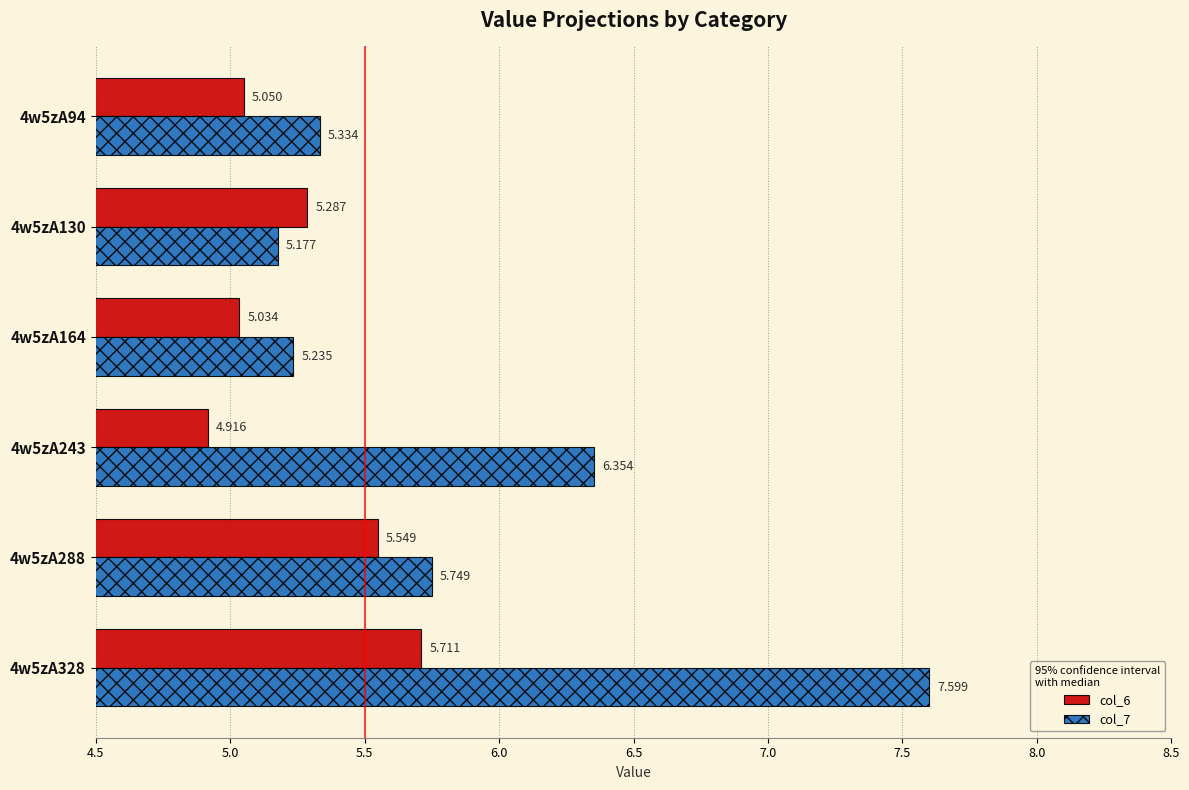

How many values in the col_6 series are below 5?

1